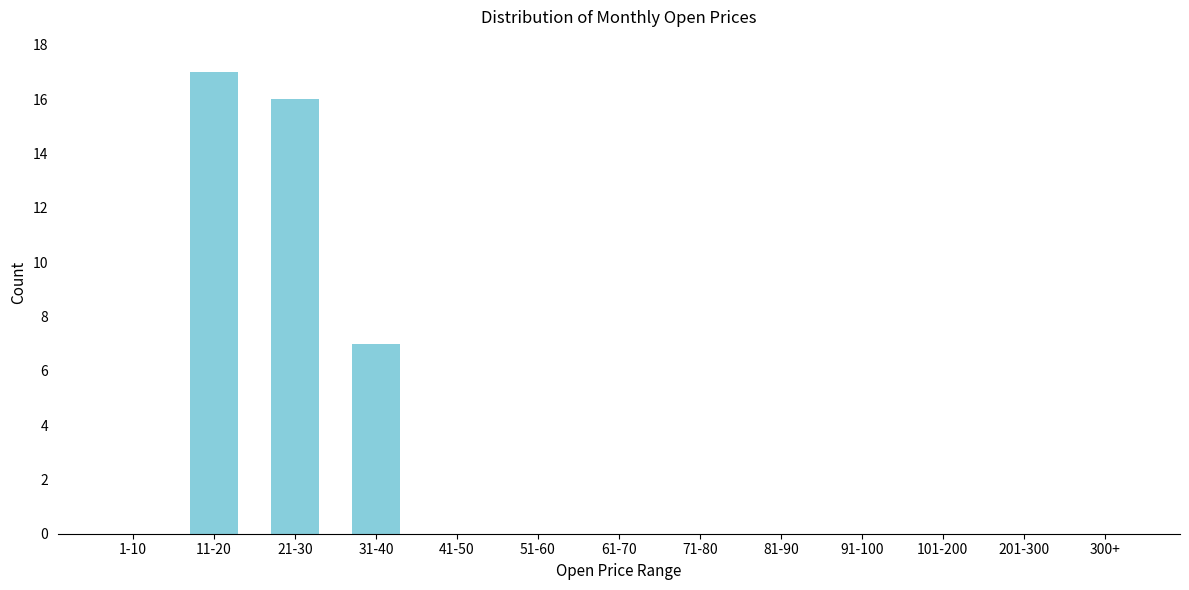

Reading left to right, what are all the values shown in this chart?

1-10=0	11-20=17	21-30=16	31-40=7	41-50=0	51-60=0	61-70=0	71-80=0	81-90=0	91-100=0	101-200=0	201-300=0	300+=0